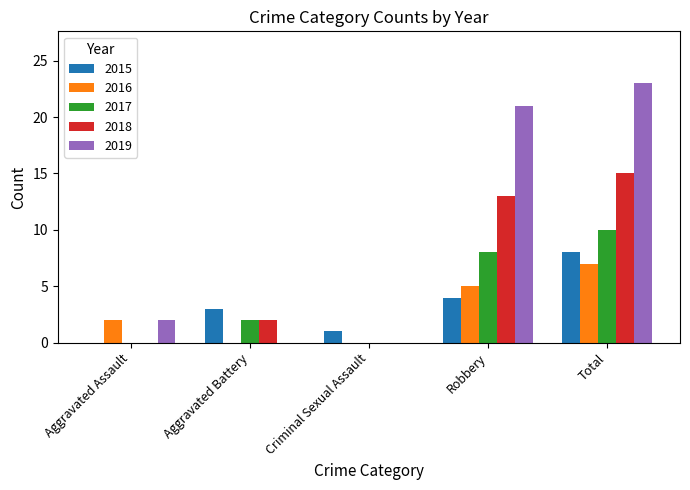

Between Aggravated Battery and Robbery, which series saw the biggest shift?

2019